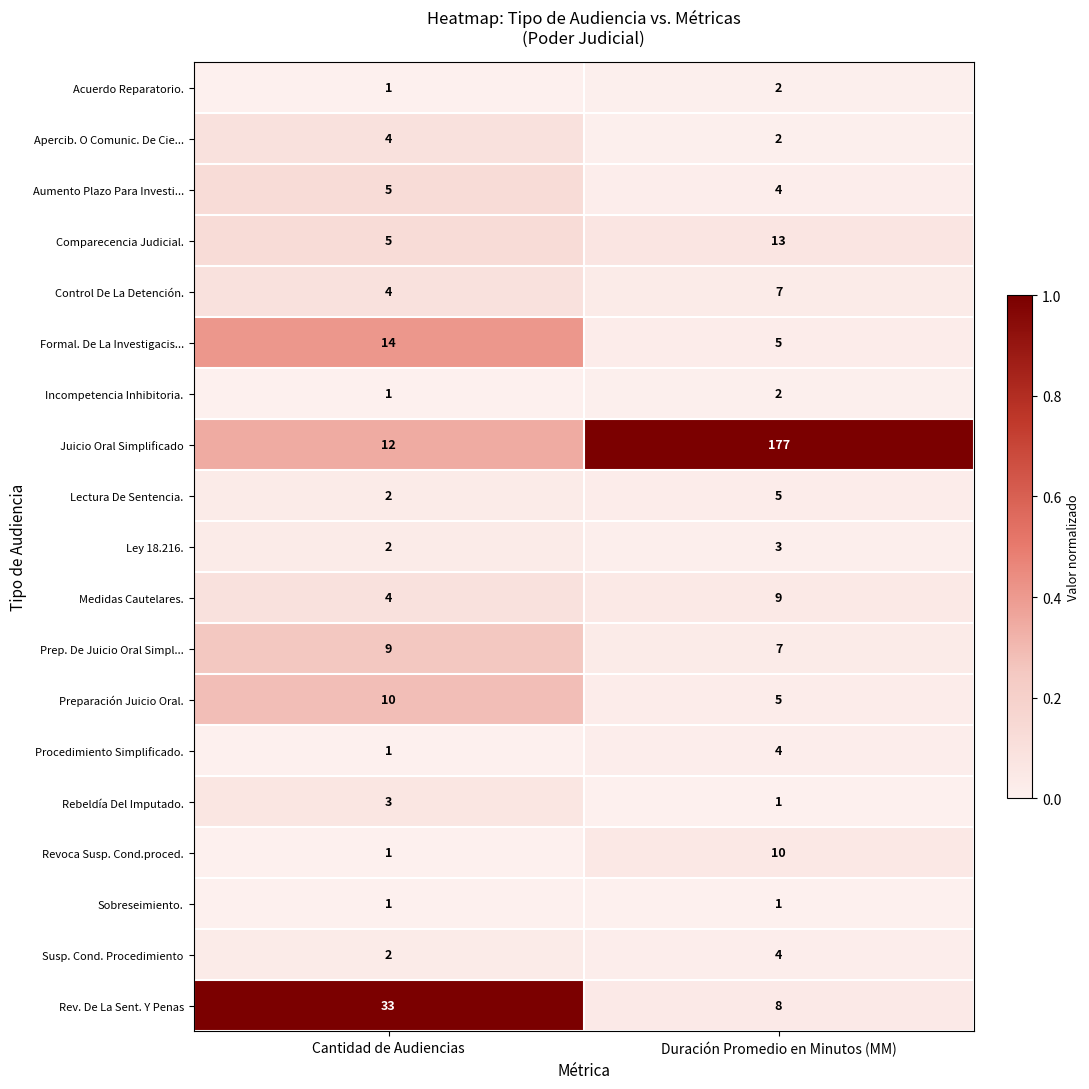

Which series has the largest range (max minus min)?

Juicio Oral Simplificado